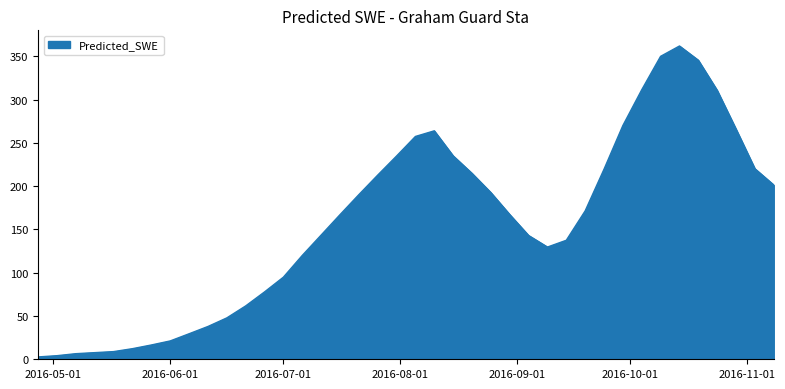

Does the chart have visible grid lines?

No